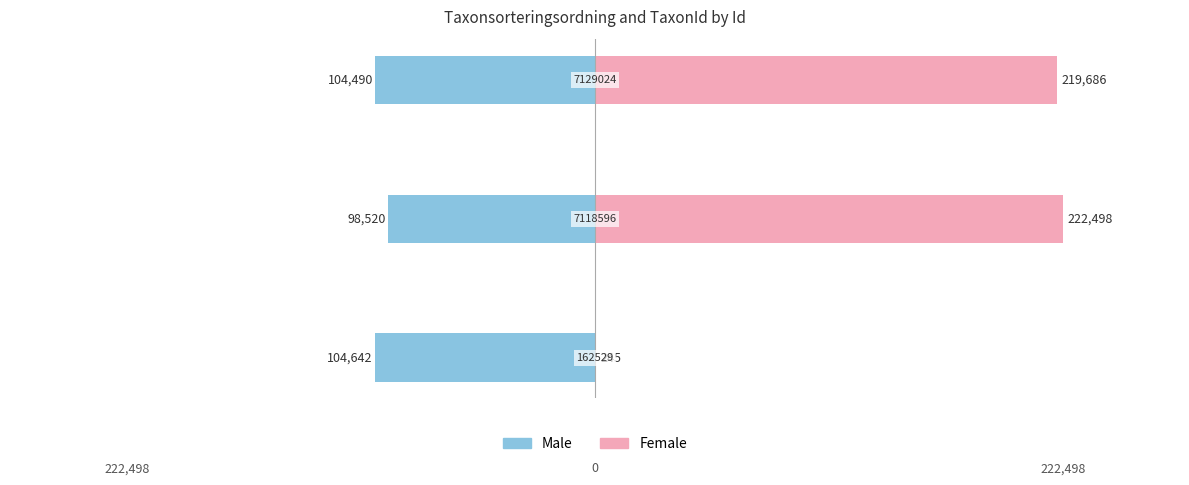

Which series has the largest total across all categories?

Female